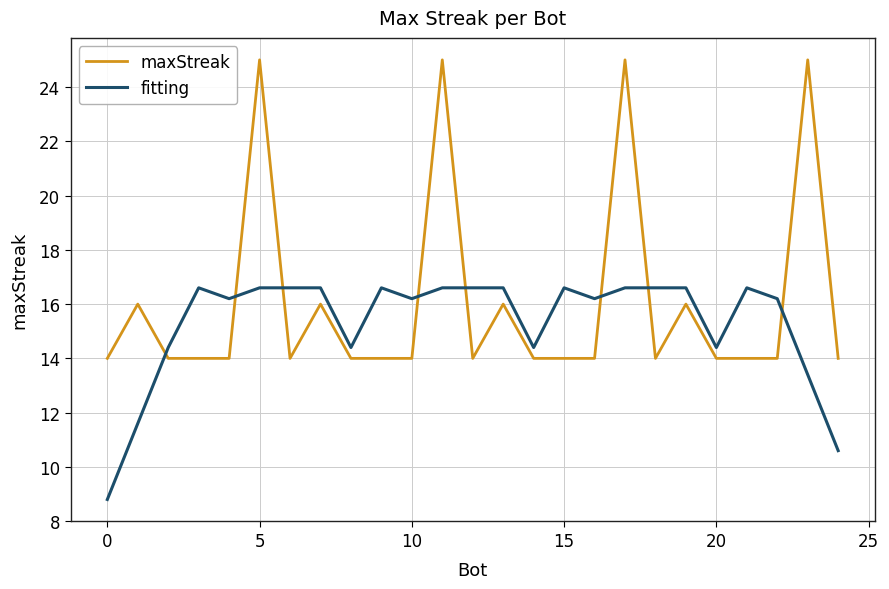

True or false: maxStreak has more than 1 points higher than both neighbors.

True